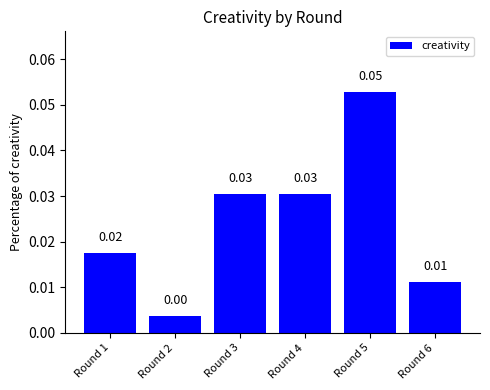

Rank the categories by value from highest to lowest.

Round 5, Round 3, Round 4, Round 1, Round 6, Round 2